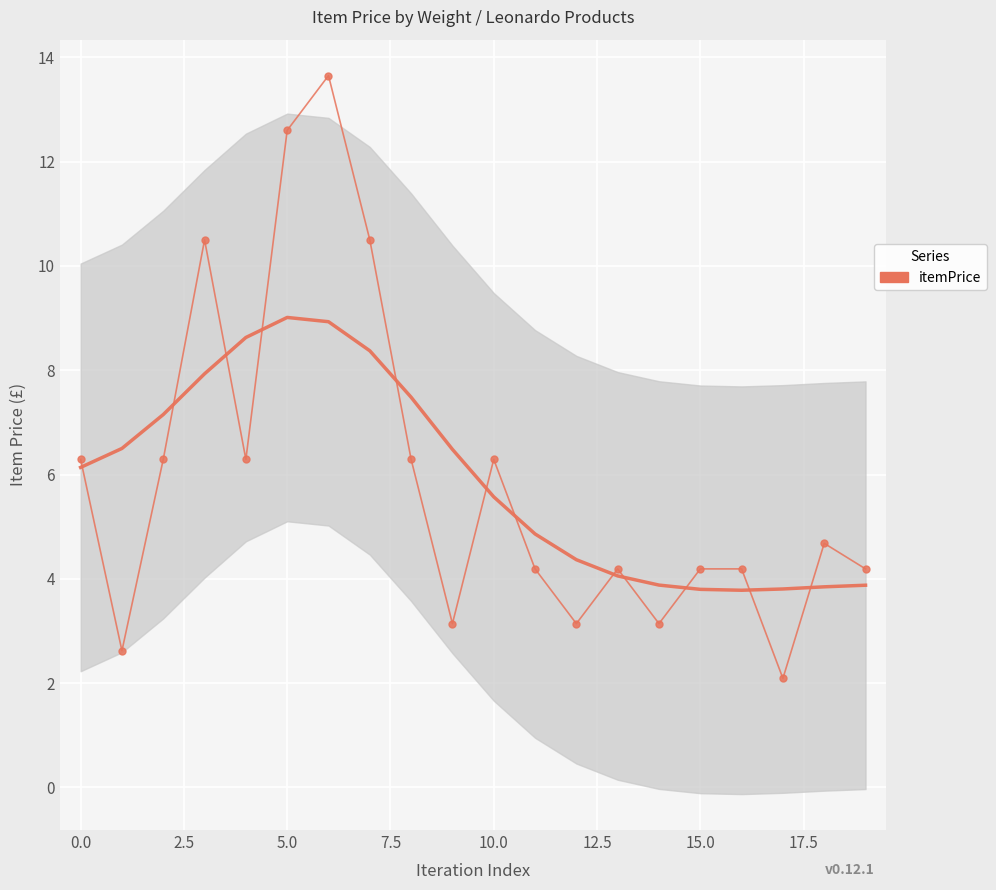

At which category does the data reach its first local peak?

5.0